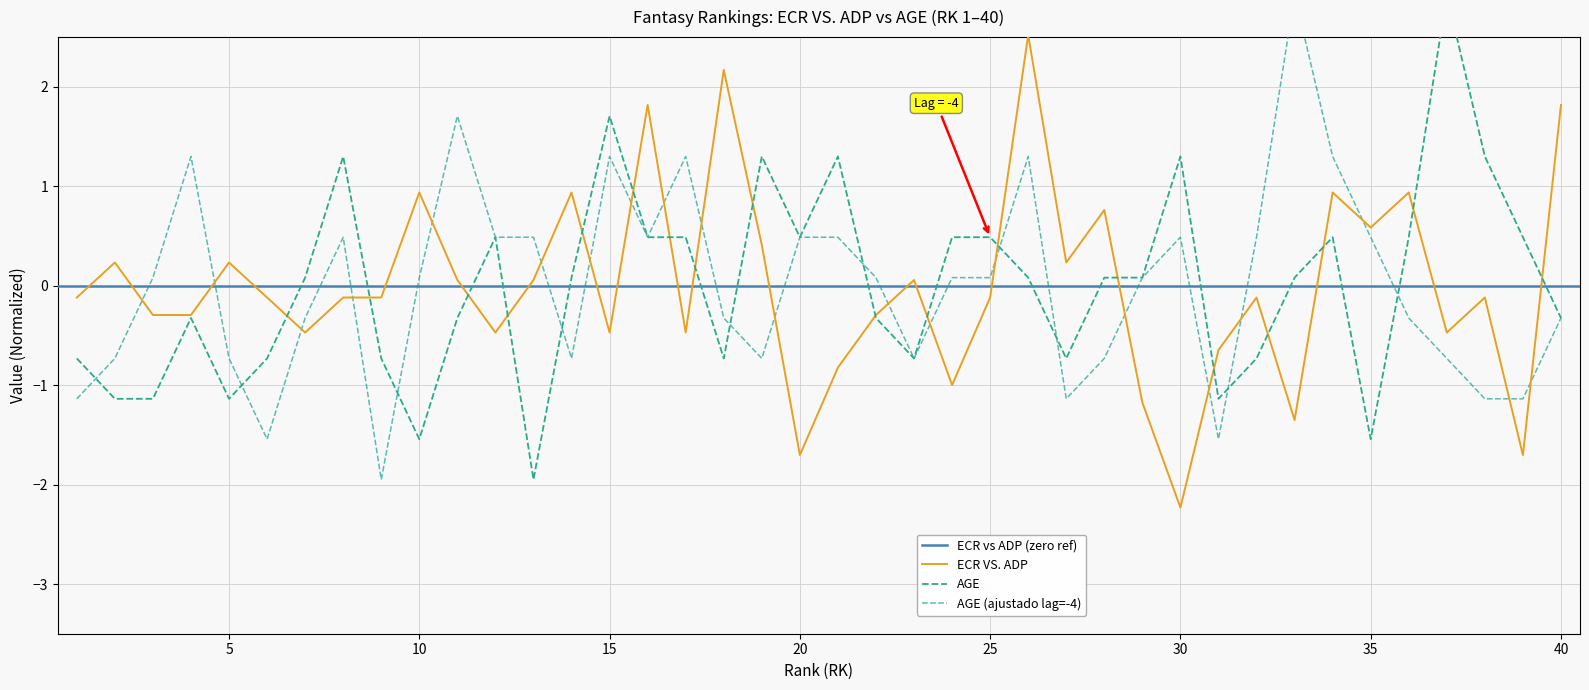

What is the lowest value of the ECR VS. ADP series?

-2.2